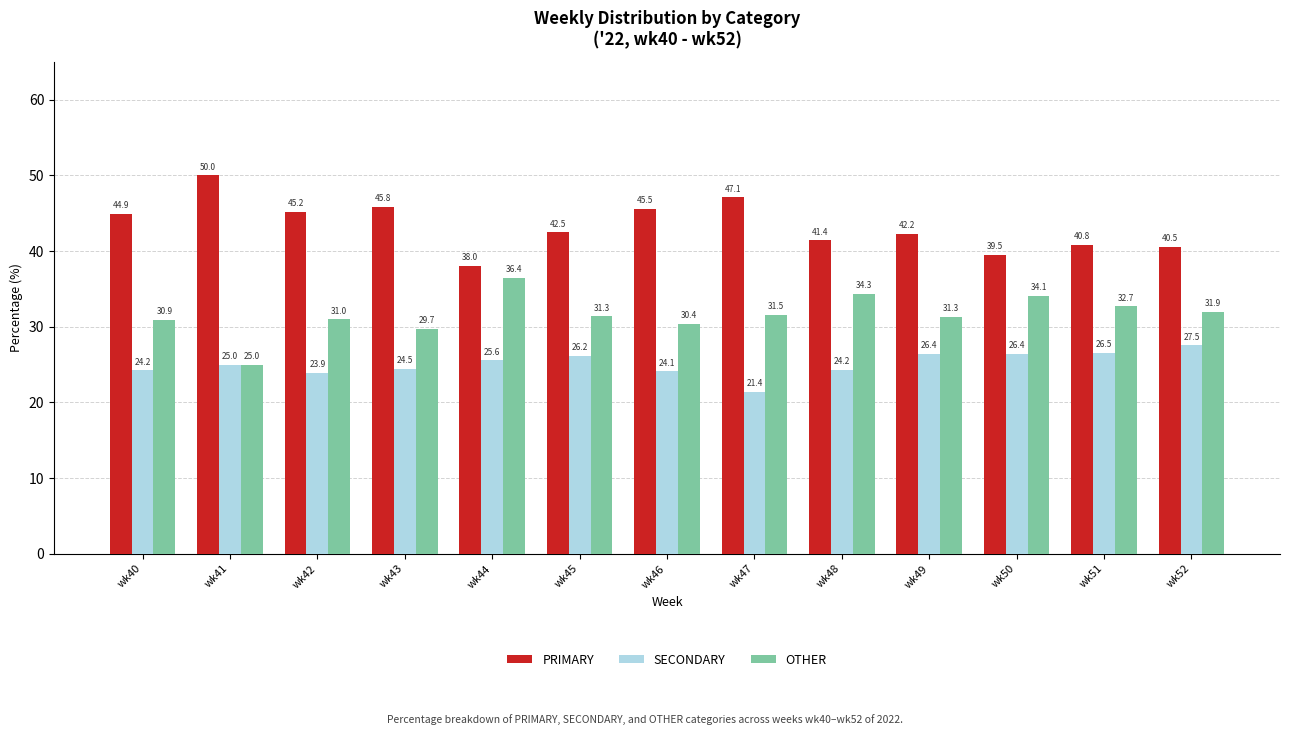

What is the difference between the maximum and minimum values in the PRIMARY series?

12.0